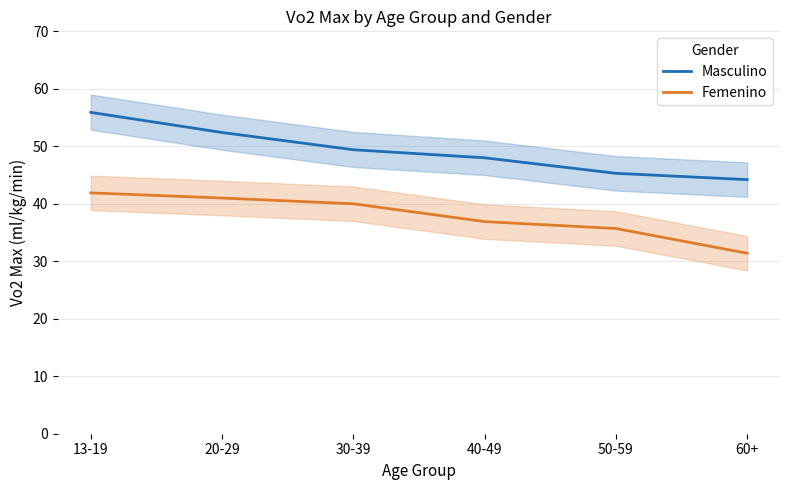

Which series changed the most between 20-29 and 60+?

Femenino